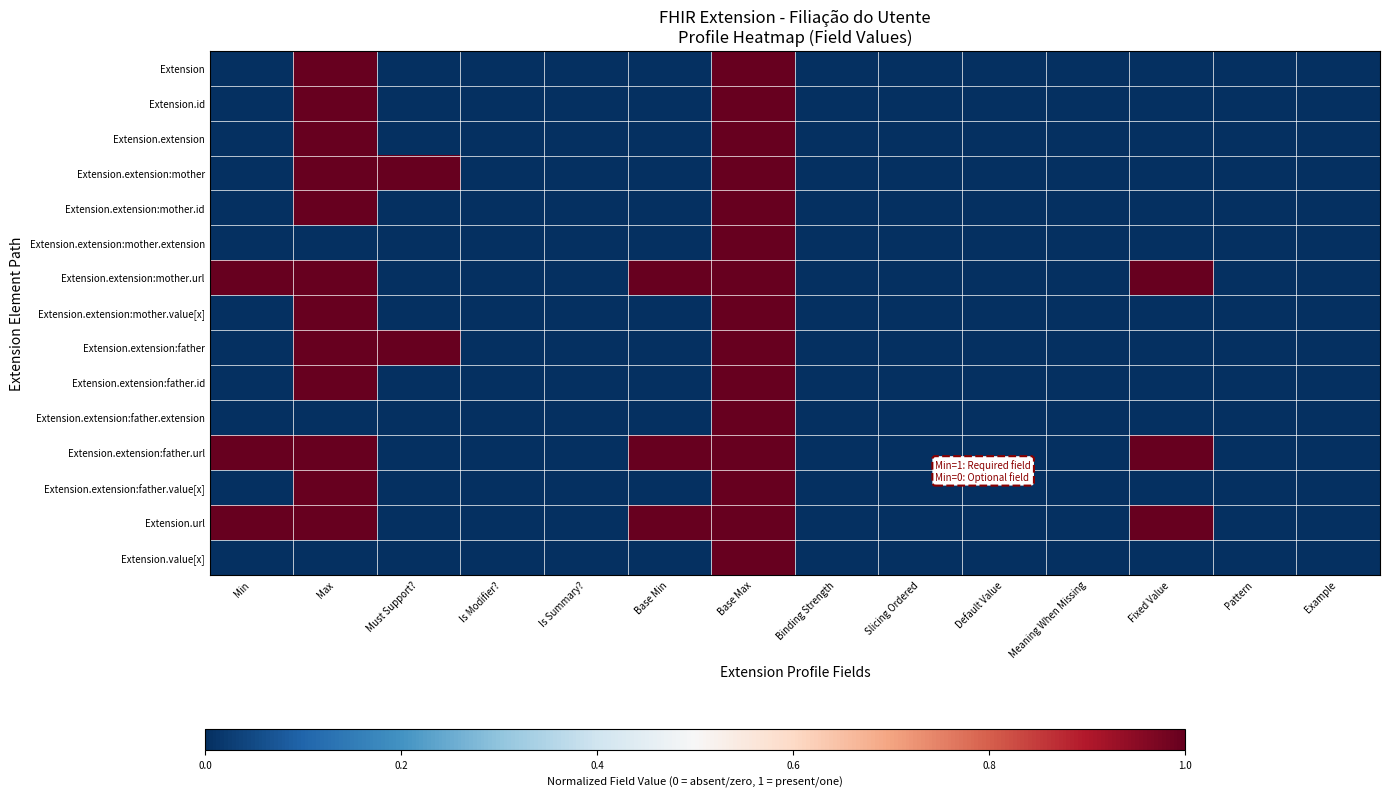

What is the total value across all series at Min?

3